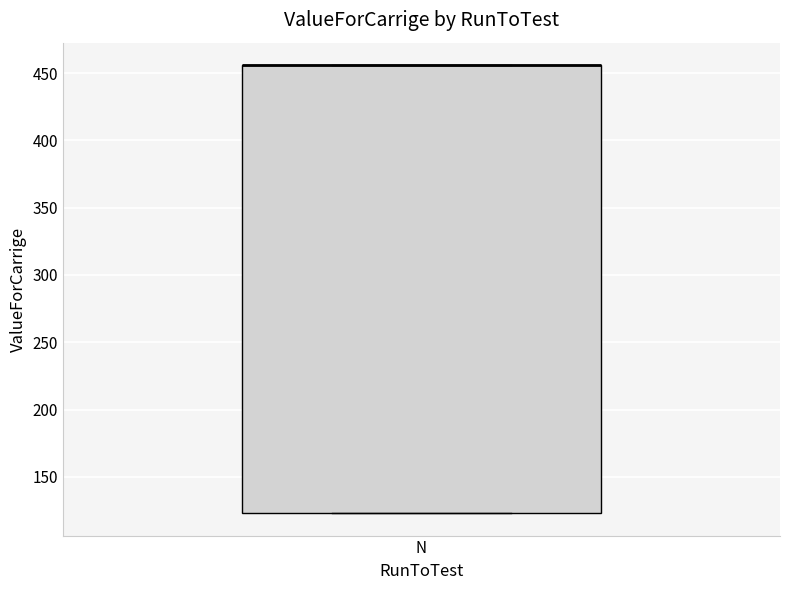

Read this box plot against the y-axis: the position of the median line, the range covered by the box, and the ends of both whiskers. The values are not printed on the chart, so give them approximately, as read against the axis.

median 455 (drawn on the box's upper edge), box 125 to 455, whiskers 125 to 455